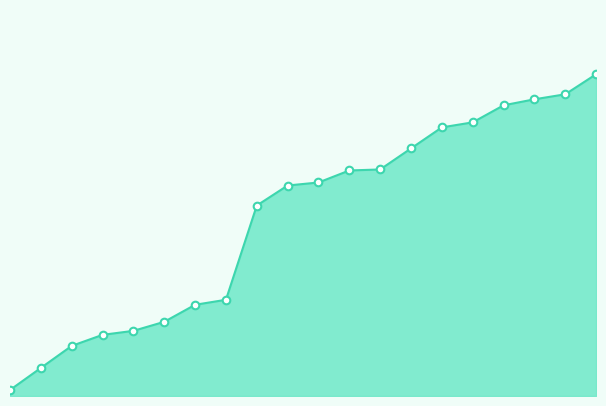

Does the chart have visible grid lines?

No